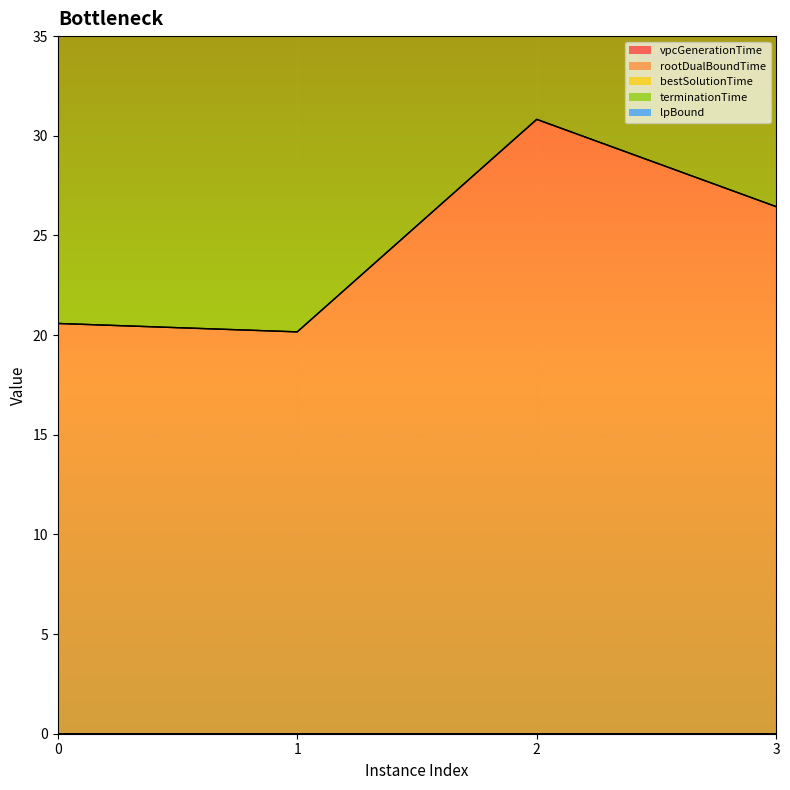

Which category has the highest value across all series?

2